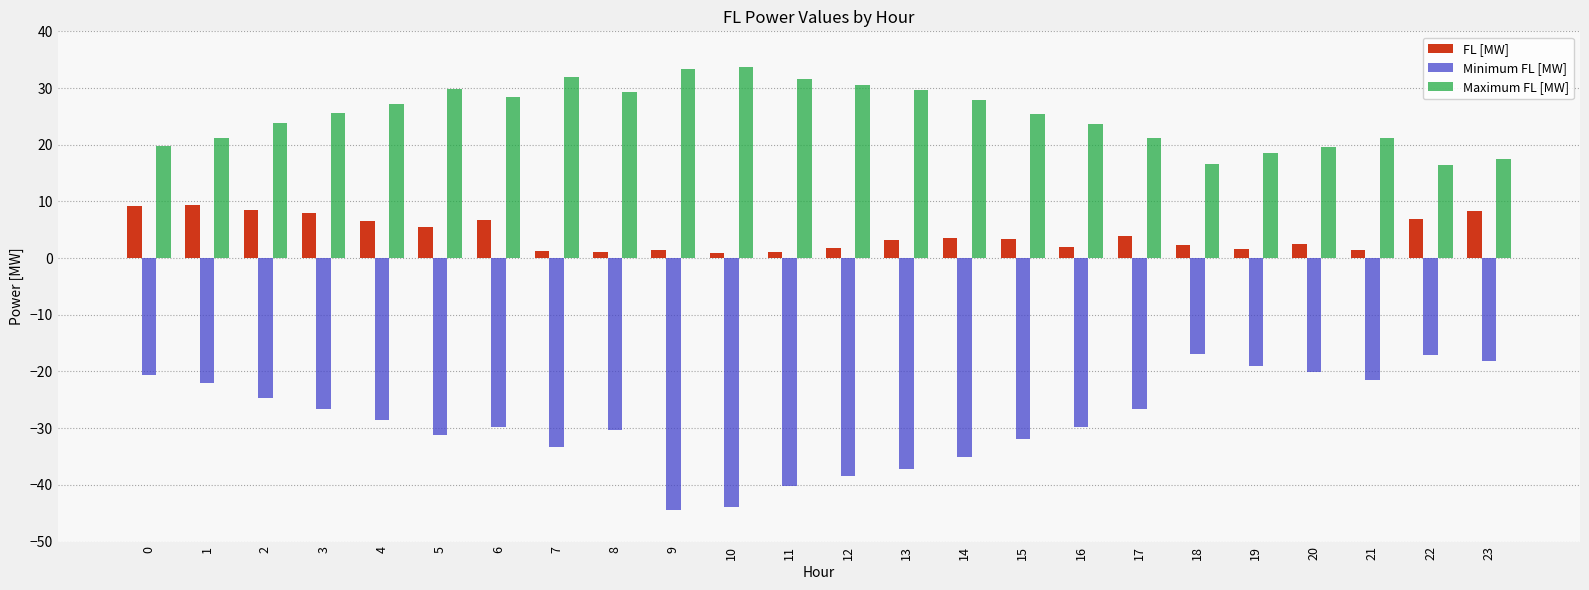

What is the sum of the Maximum FL [MW] values at 17 and 16?

44.7